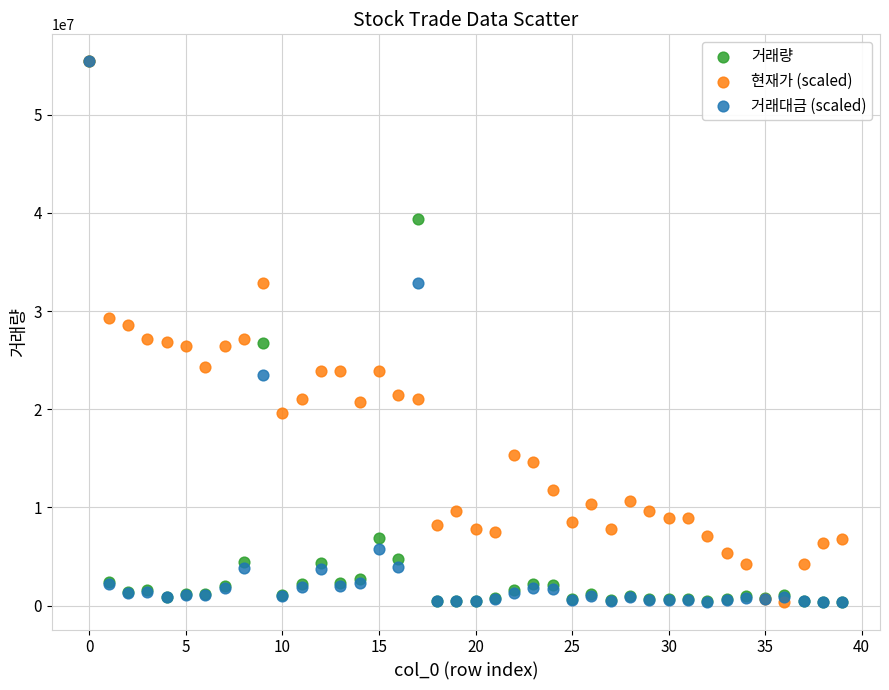

What are all the series names shown in the legend?

거래량, 현재가 (scaled), 거래대금 (scaled)